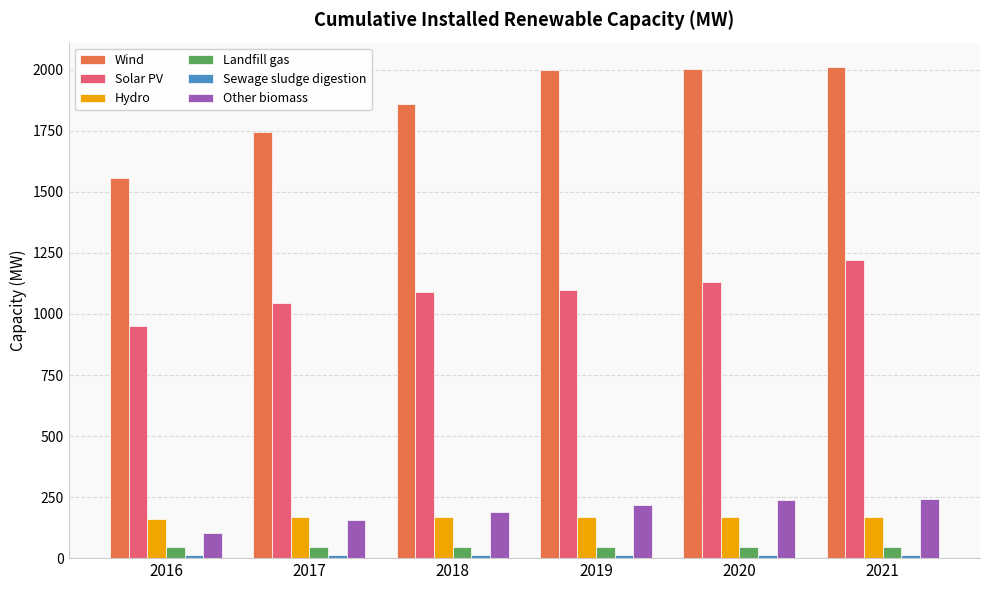

How many bars are there in total?

36